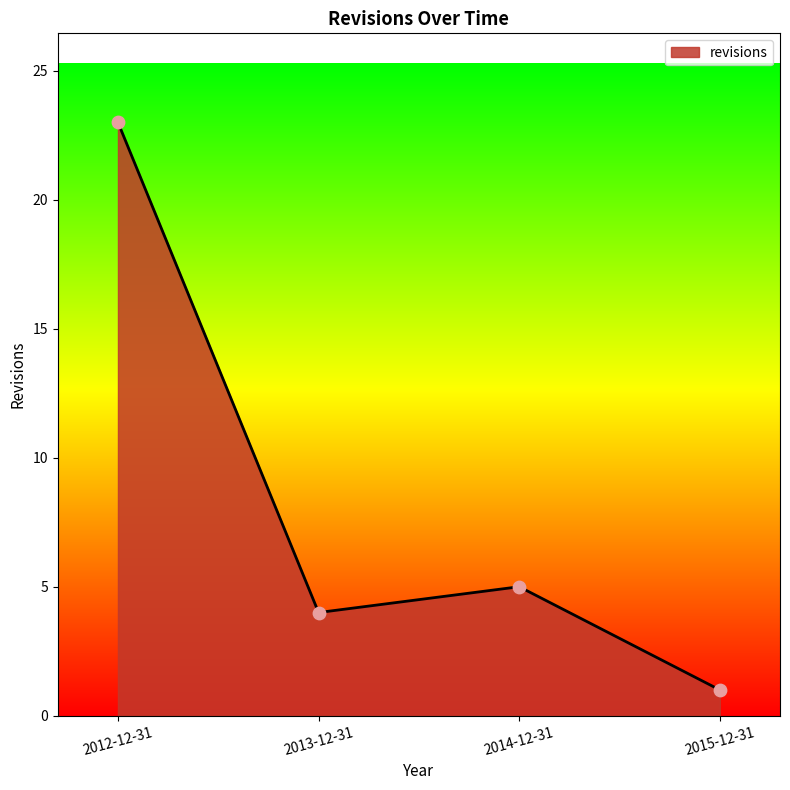

Which has a higher value, 2013-12-31 or 2015-12-31?

2013-12-31